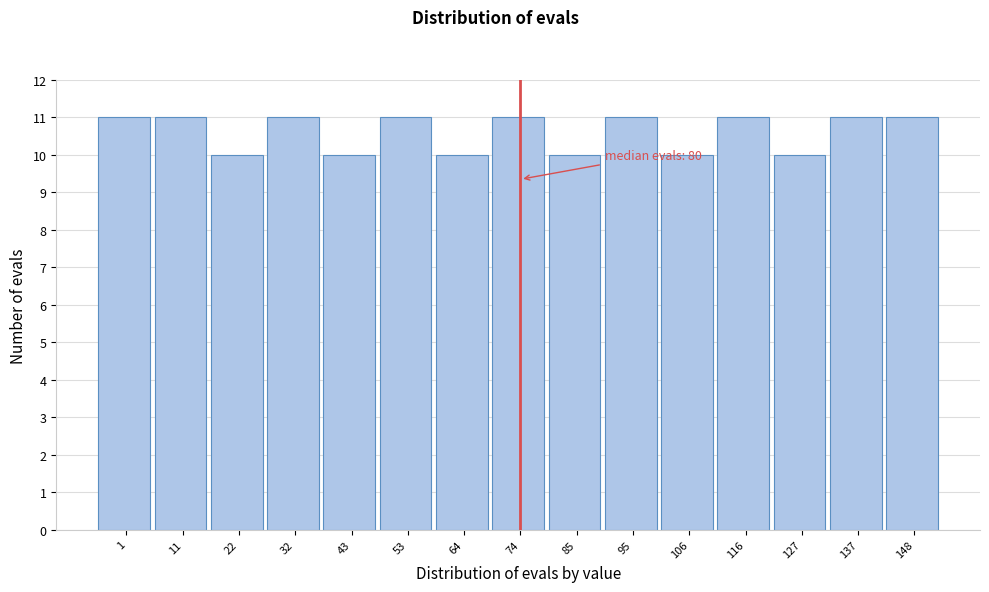

Reading left to right, extract all data points from this chart.

1=11	11=11	22=10	32=11	43=10	53=11	64=10	74=11	85=10	95=11	106=10	116=11	127=10	137=11	148=11